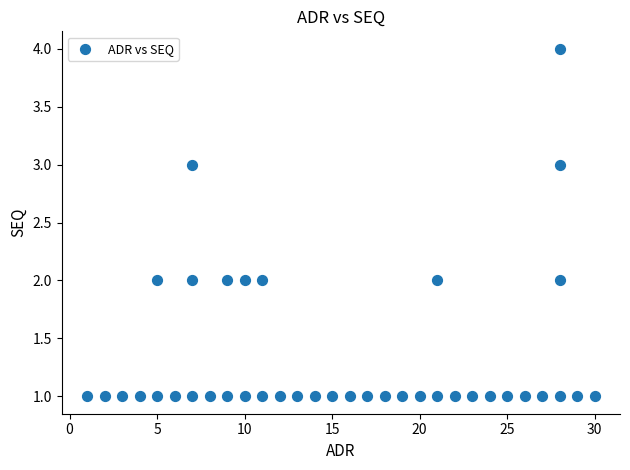

What is the range of X values (max minus min)?

29